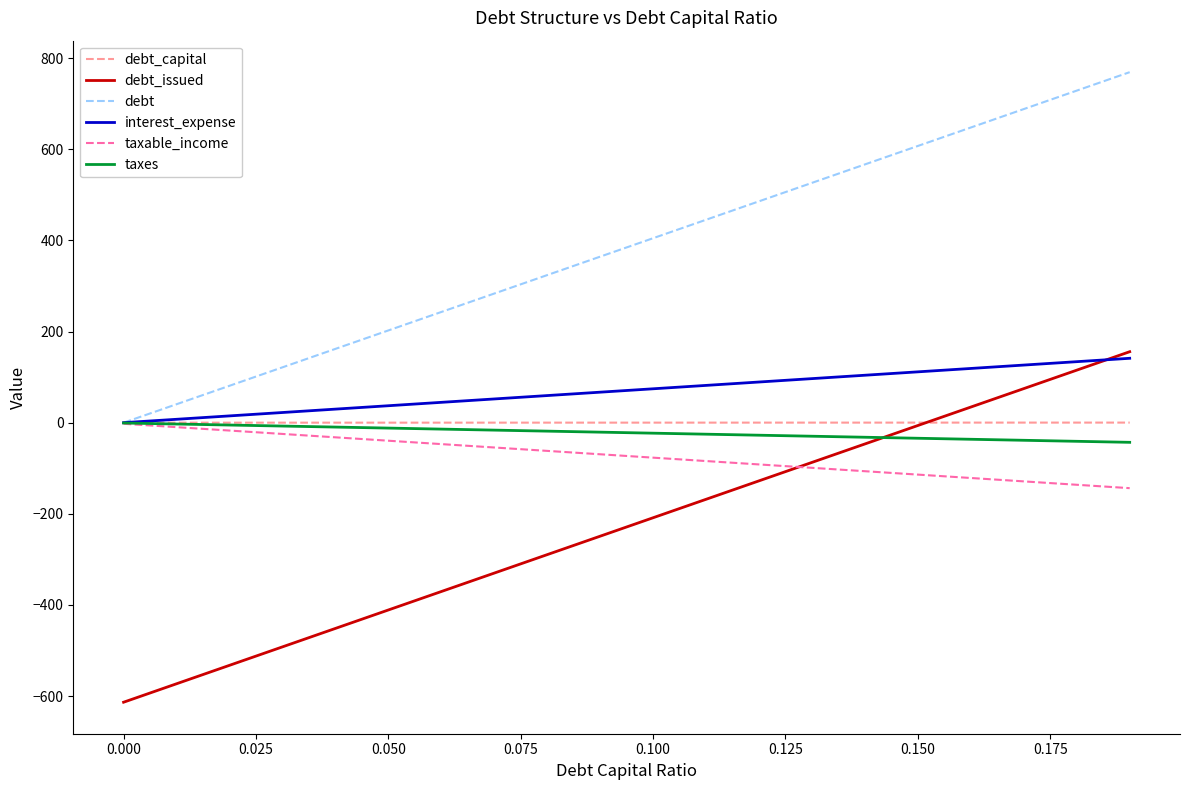

What is the greatest value displayed?

769.1